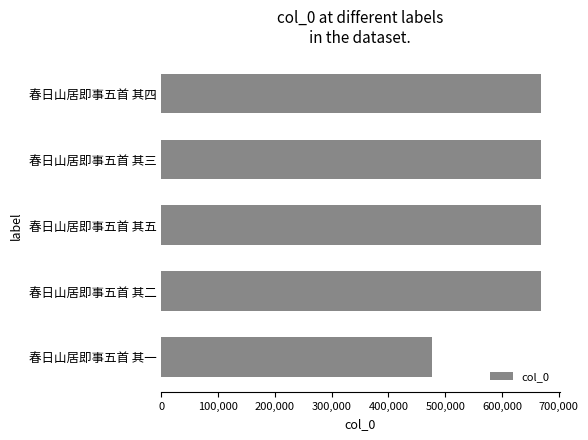

Where is the data nearest to the value 572097?

春日山居即事五首 其二